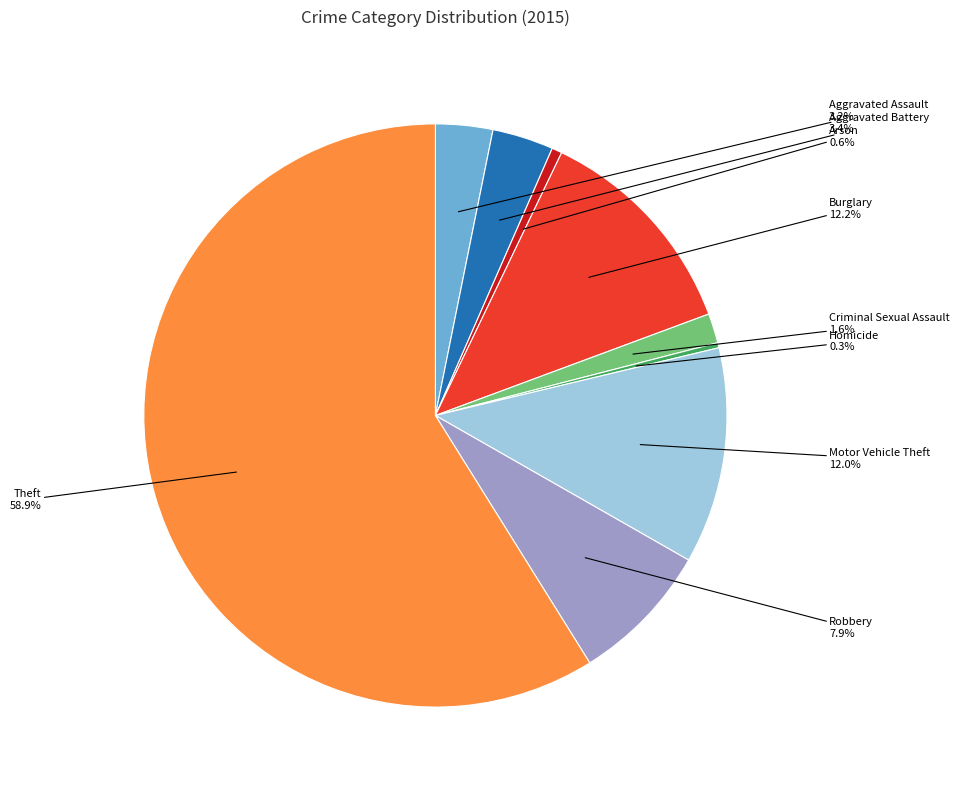

To the nearest percent, what is the combined percentage of Motor Vehicle Theft and Theft?

71%